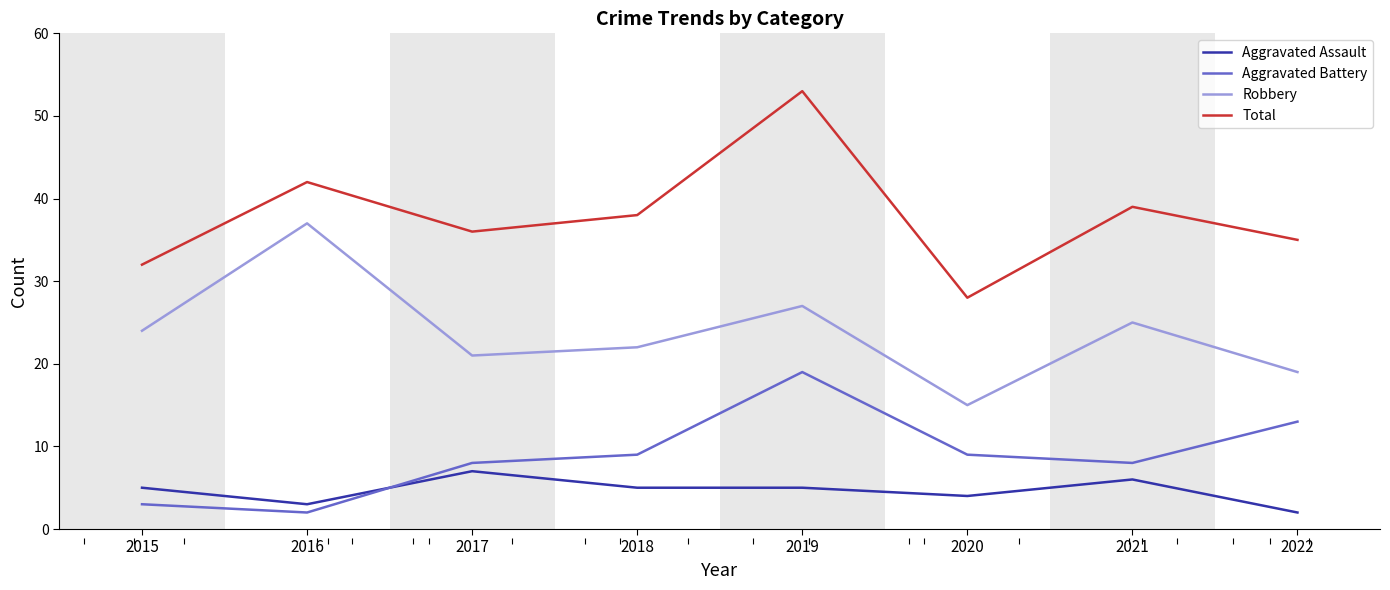

How many times do Aggravated Assault and Aggravated Battery cross each other?

1